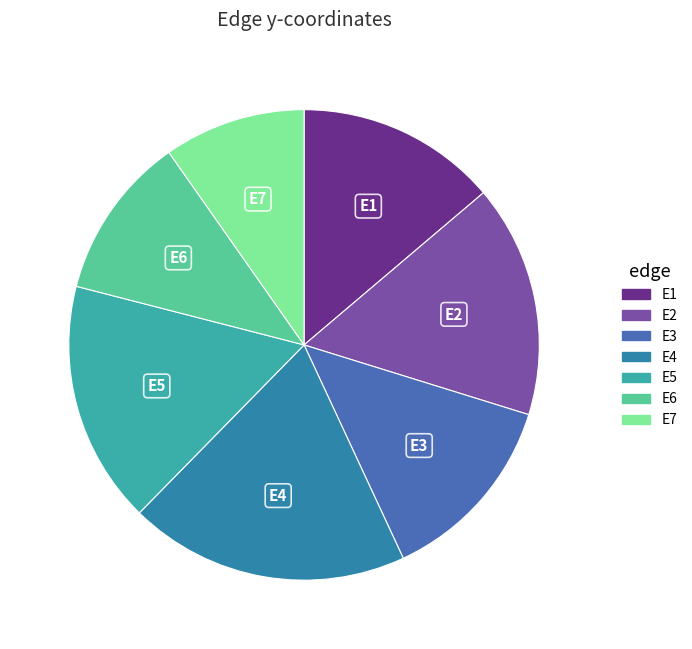

True or false: E1 accounts for 14% of the total.

True